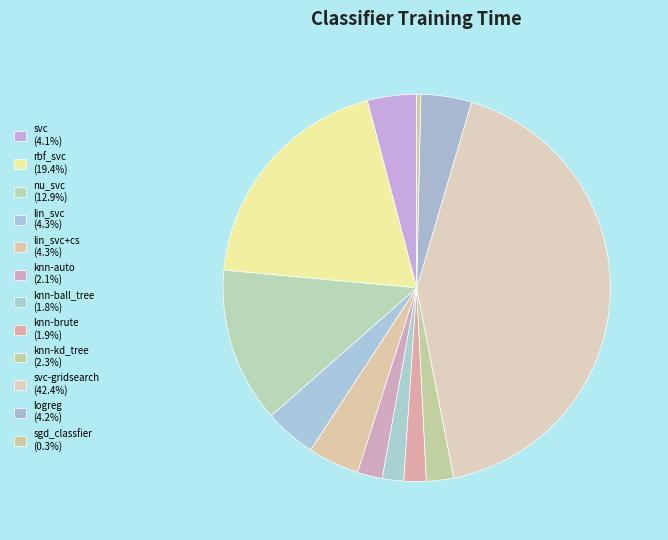

Which slice is the largest?

svc-gridsearch